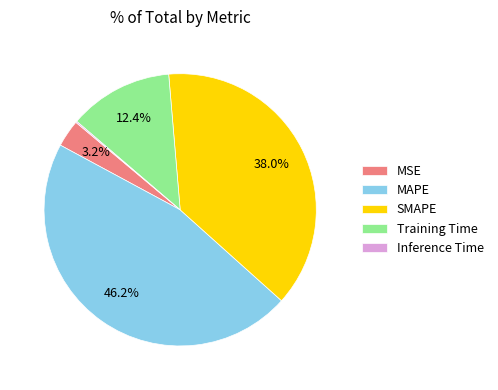

To the nearest percent, what is the average slice percentage?

20%